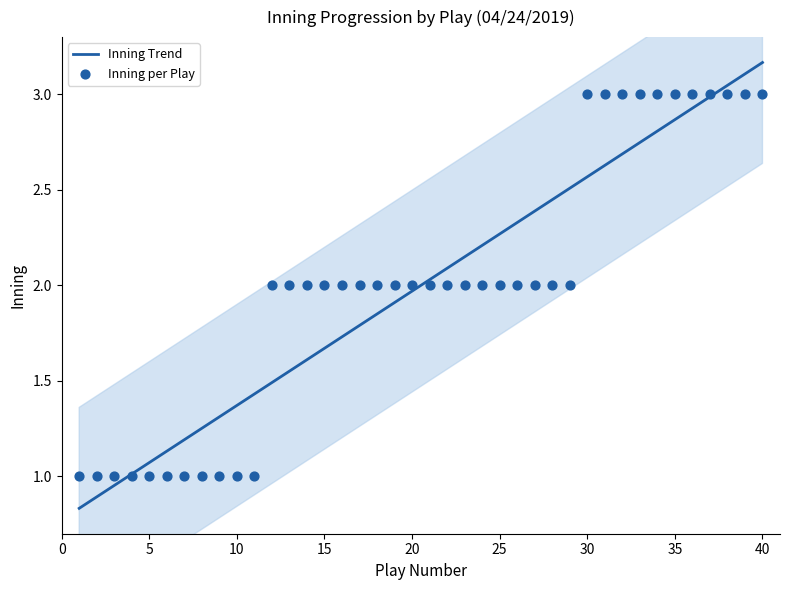

What is the ratio of the value at 30 to the value at 10?

3.0